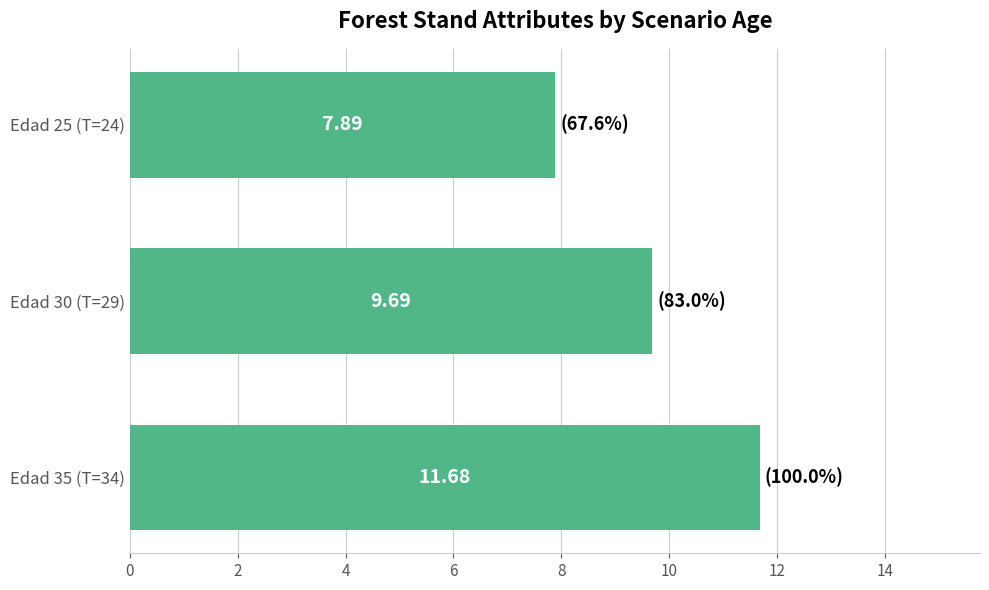

What is the sum of all values?

29.3